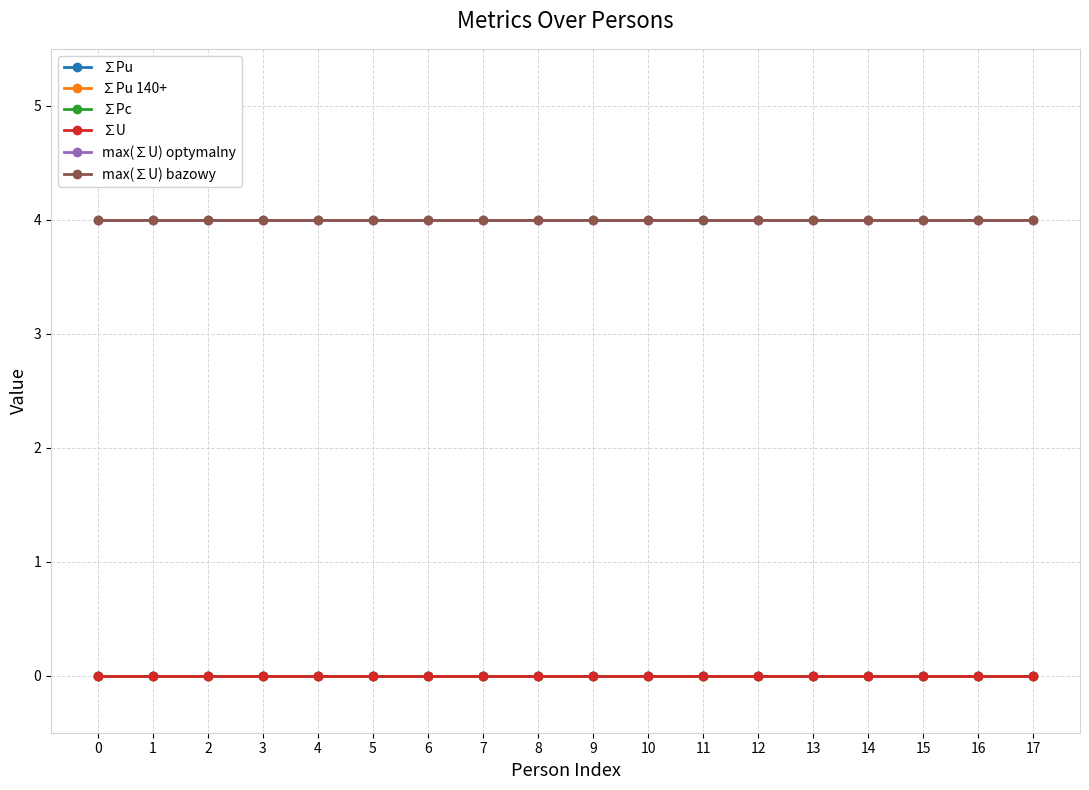

True or false: max(∑U) optymalny has more than 1 interior local peaks.

False